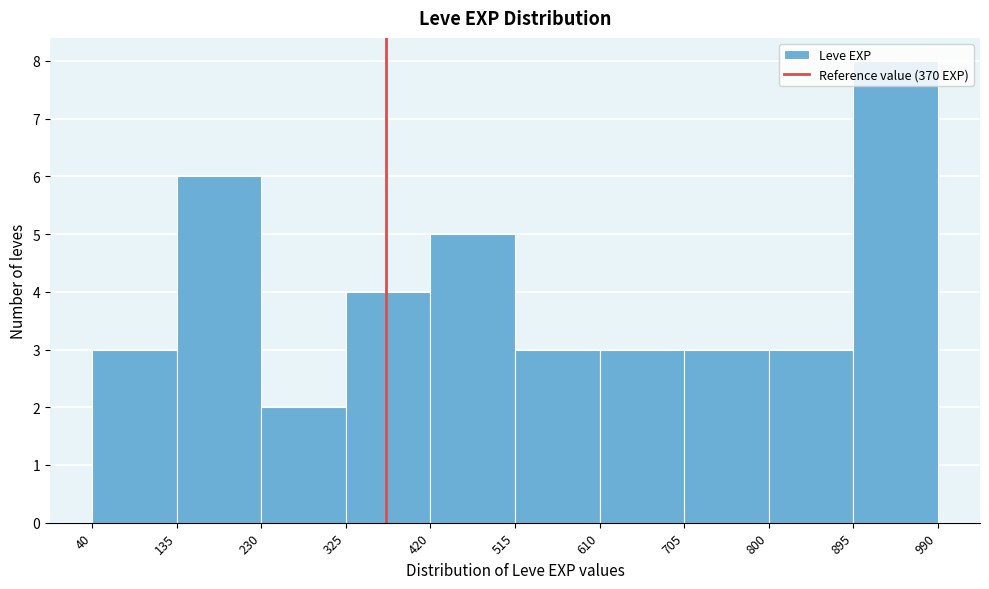

Reading left to right, transcribe this chart: for each bar, give the range it covers on the x-axis and its height. The values are not printed on the chart, so give them approximately, as read against the axis.

40 to 135: 3
135 to 230: 6
230 to 325: 2
325 to 420: 4
420 to 515: 5
515 to 610: 3
610 to 705: 3
705 to 800: 3
800 to 895: 3
895 to 990: 8